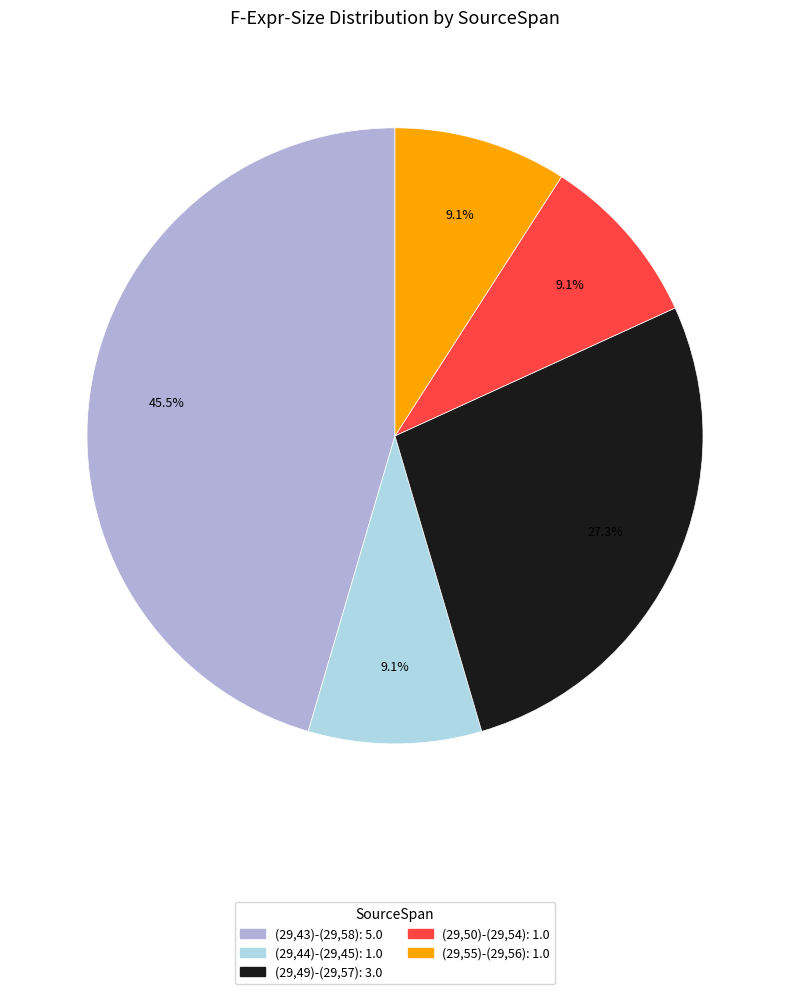

True or false: (29,43)-(29,58) accounts for 33% of the total.

False